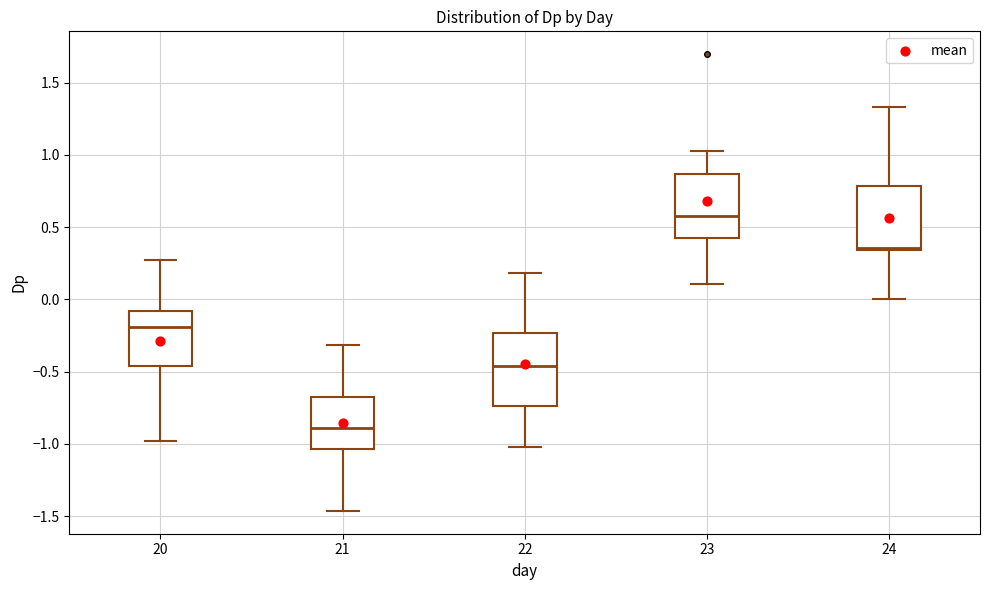

Which box is the tallest, from its lower edge to its upper edge?

22